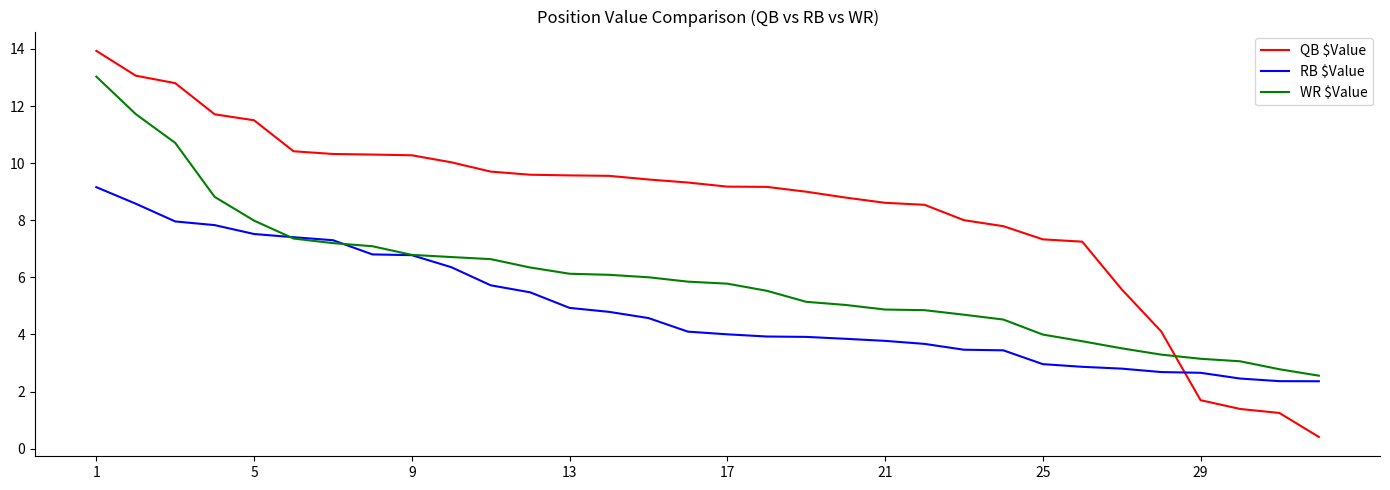

Which series has the widest spread of values?

QB $Value